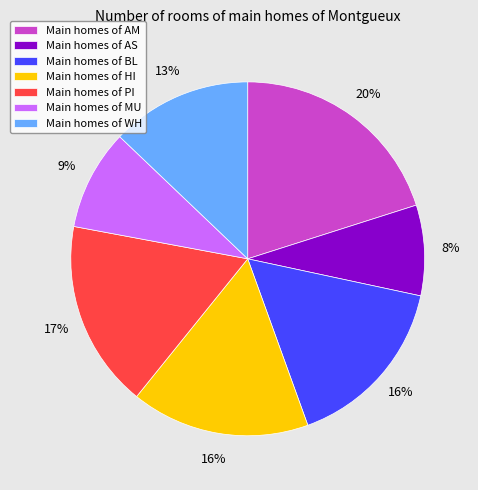

How many slices are in this pie chart?

7